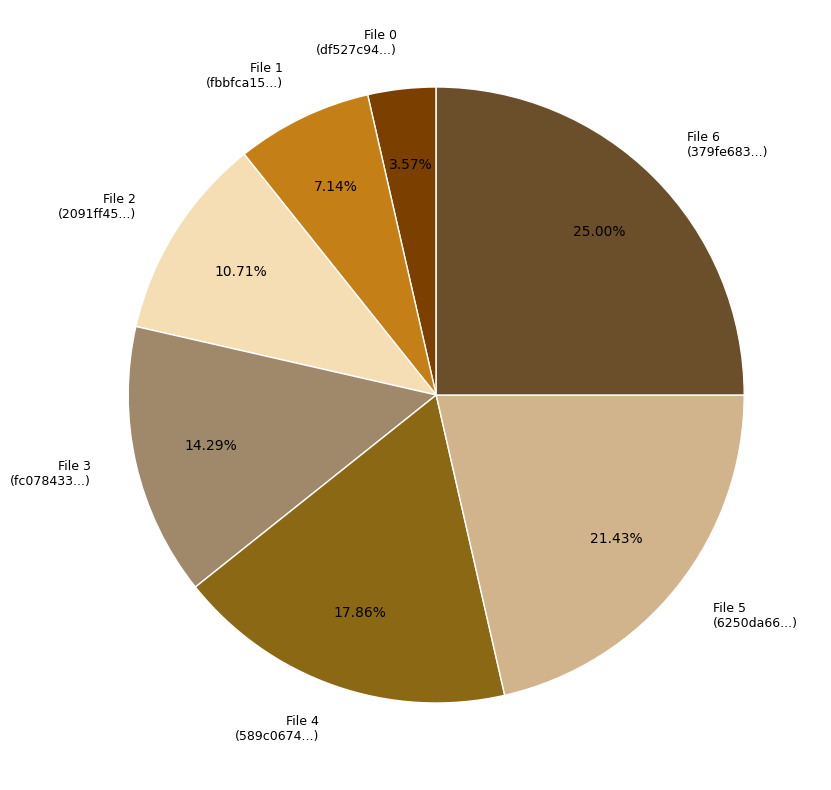

Combined, do File 6 (379fe683...) and File 2 (2091ff45...) account for over 50%?

No